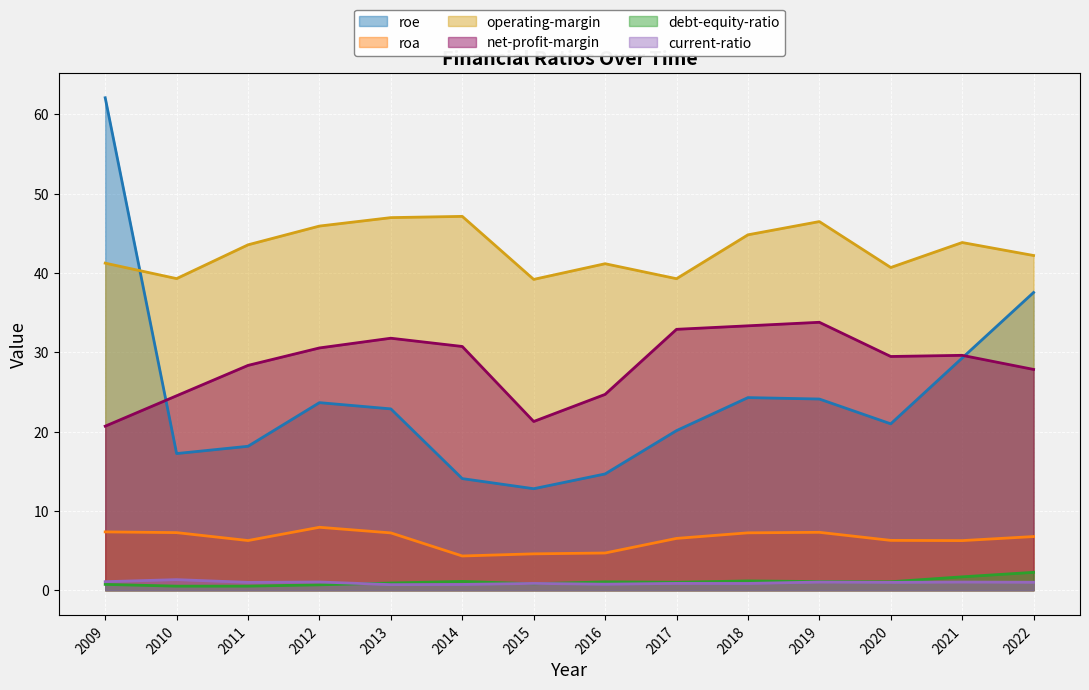

Which series has the largest range (max minus min)?

roe